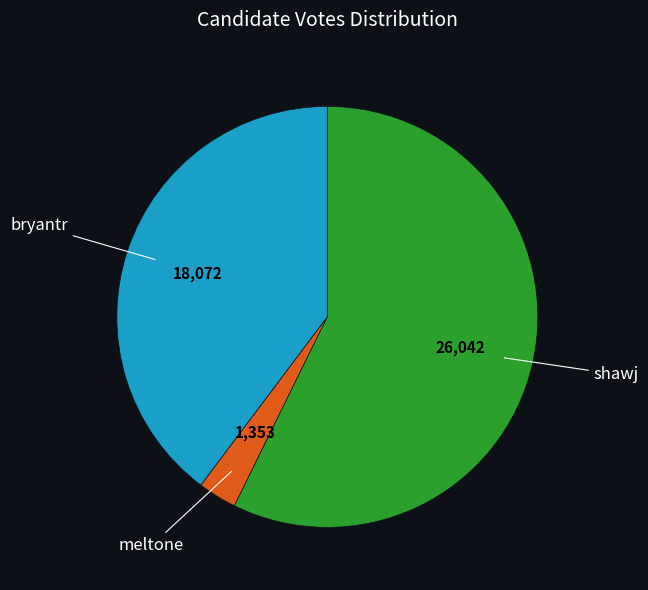

Is there a majority slice in this chart?

Yes